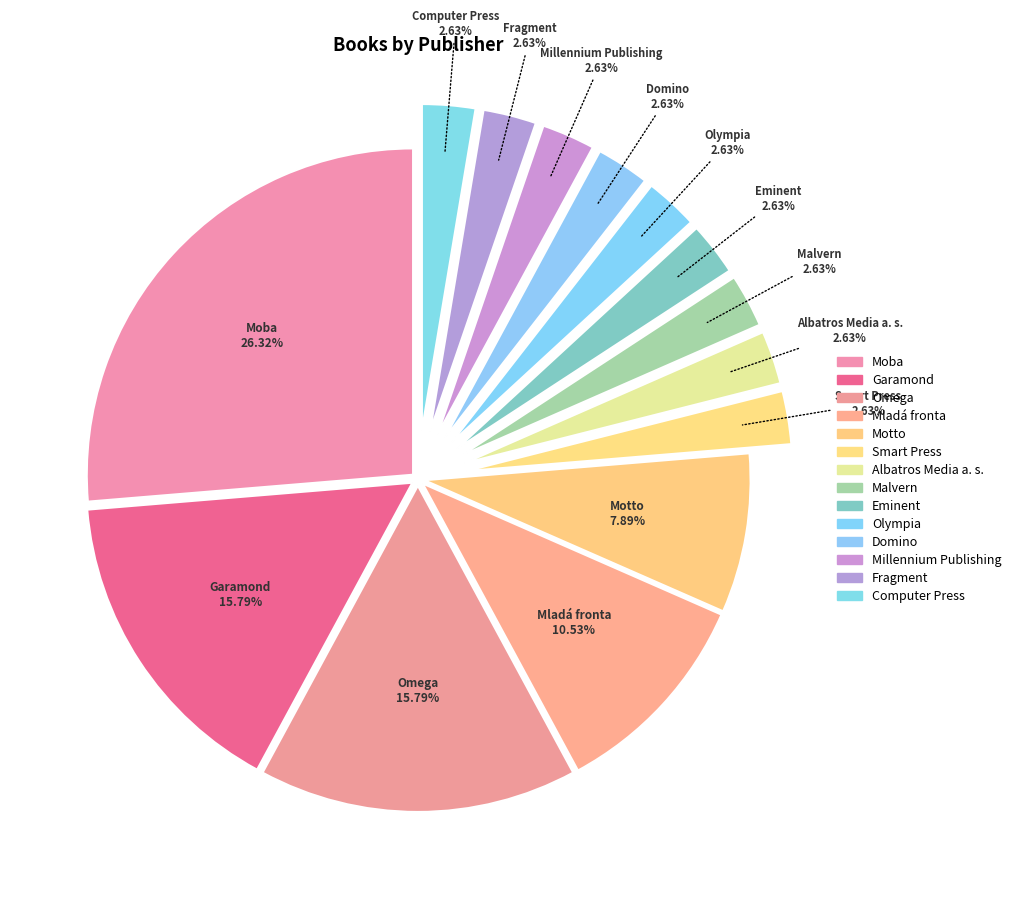

To the nearest percent, what is the difference between the Fragment and Mladá fronta slice percentages?

8%